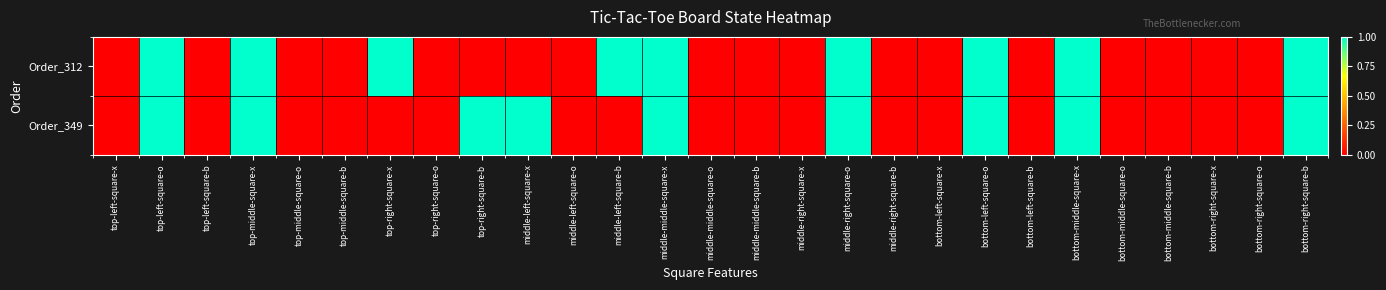

Reading left to right, transcribe all the data shown in this chart.

Order_312: top-left-square-x=0	top-left-square-o=1	top-left-square-b=0	top-middle-square-x=1	top-middle-square-o=0	top-middle-square-b=0	top-right-square-x=1	top-right-square-o=0	top-right-square-b=0	middle-left-square-x=0	middle-left-square-o=0	middle-left-square-b=1	middle-middle-square-x=1	middle-middle-square-o=0	middle-middle-square-b=0	middle-right-square-x=0	middle-right-square-o=1	middle-right-square-b=0	bottom-left-square-x=0	bottom-left-square-o=1	bottom-left-square-b=0	bottom-middle-square-x=1	bottom-middle-square-o=0	bottom-middle-square-b=0	bottom-right-square-x=0	bottom-right-square-o=0	bottom-right-square-b=1
Order_349: top-left-square-x=0	top-left-square-o=1	top-left-square-b=0	top-middle-square-x=1	top-middle-square-o=0	top-middle-square-b=0	top-right-square-x=0	top-right-square-o=0	top-right-square-b=1	middle-left-square-x=1	middle-left-square-o=0	middle-left-square-b=0	middle-middle-square-x=1	middle-middle-square-o=0	middle-middle-square-b=0	middle-right-square-x=0	middle-right-square-o=1	middle-right-square-b=0	bottom-left-square-x=0	bottom-left-square-o=1	bottom-left-square-b=0	bottom-middle-square-x=1	bottom-middle-square-o=0	bottom-middle-square-b=0	bottom-right-square-x=0	bottom-right-square-o=0	bottom-right-square-b=1